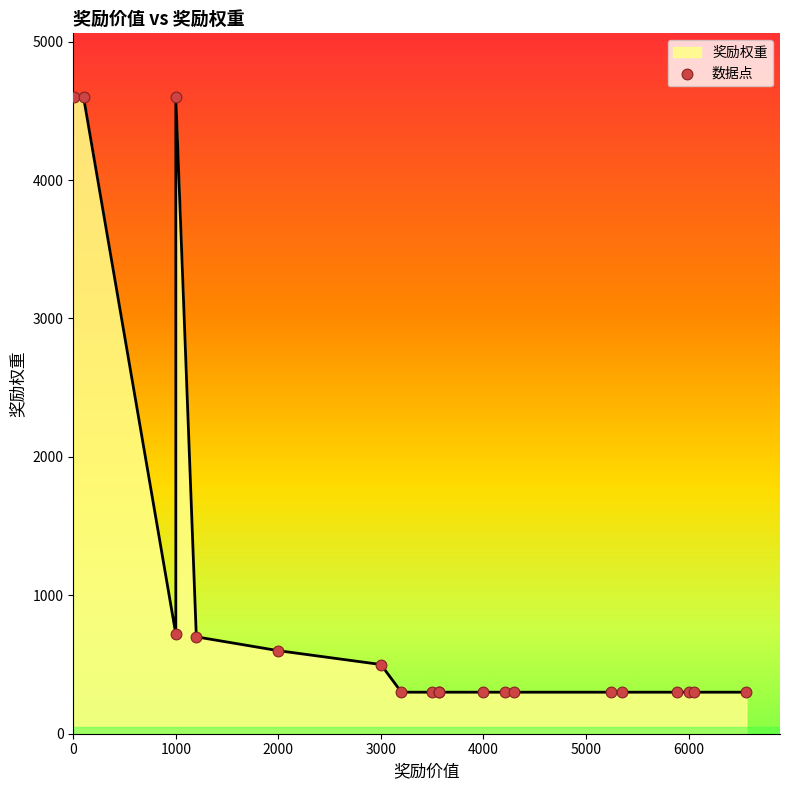

Approximately how many times larger is the value at 2000 compared to 6564?

2.0